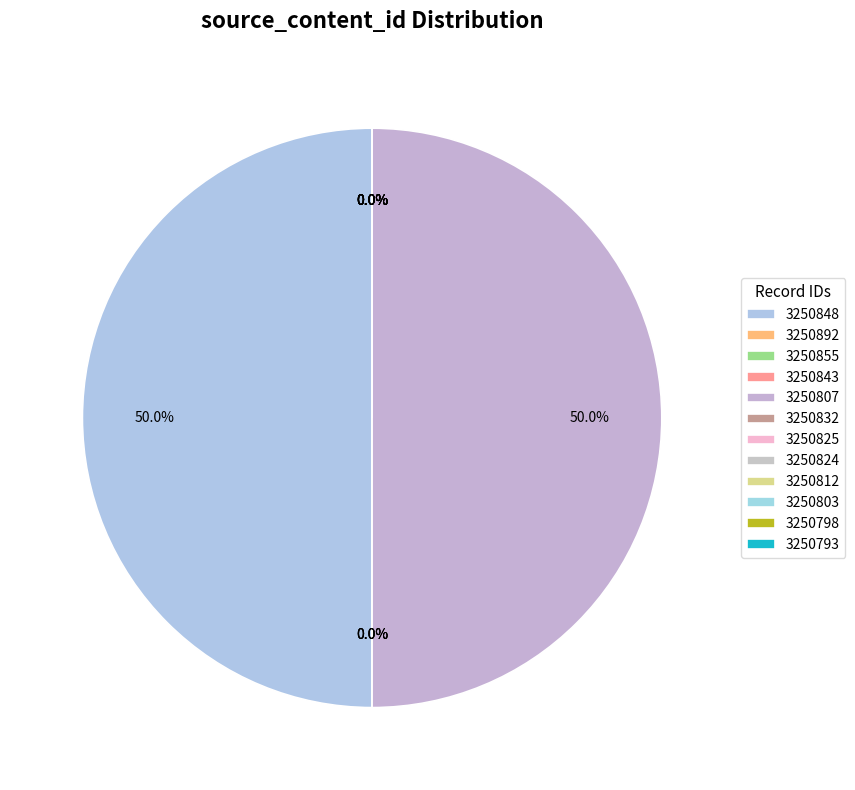

Does 3250855 account for over 50% of the chart?

No